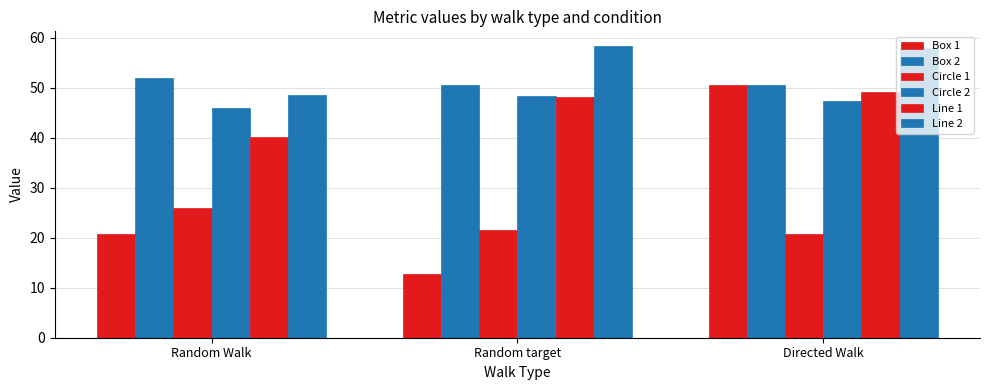

How many bars are there in each group?

6